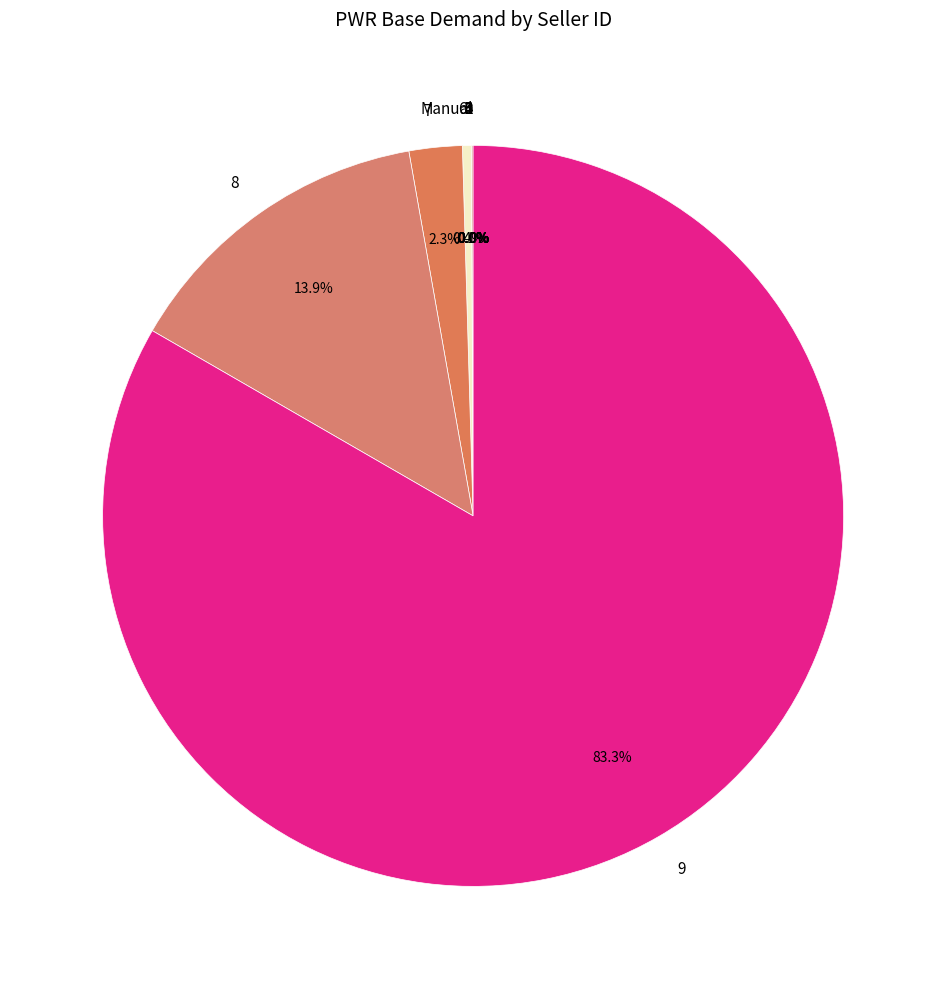

Is there a majority slice in this chart?

Yes